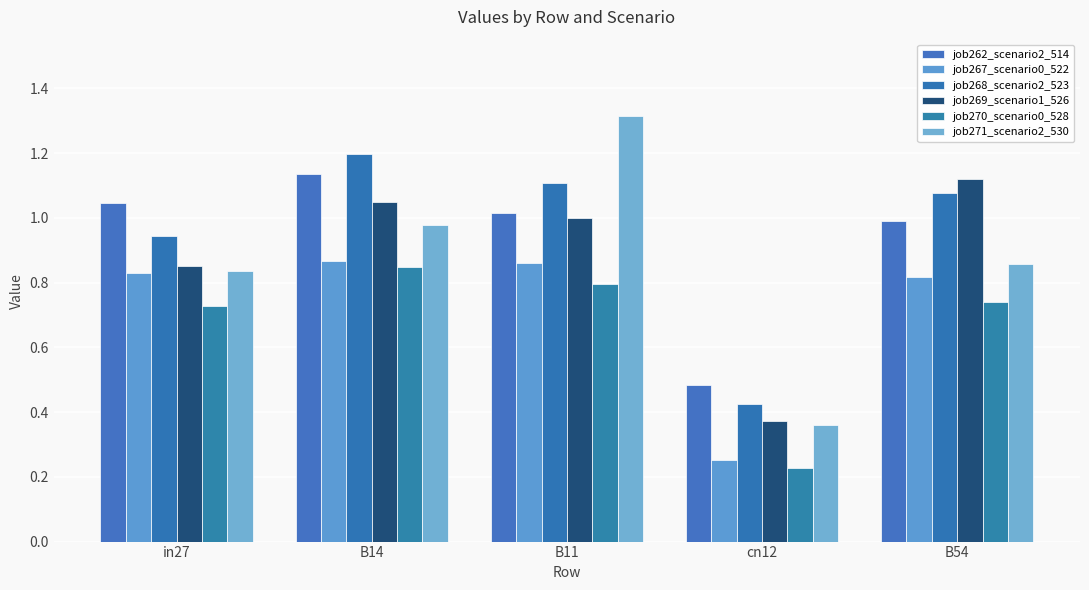

Which series has the largest range (max minus min)?

job271_scenario2_530